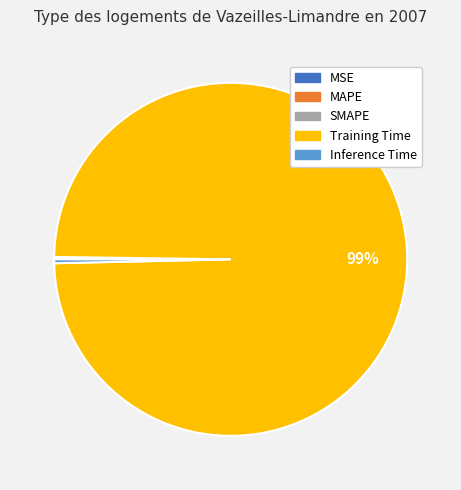

Which slice is the largest?

Training Time